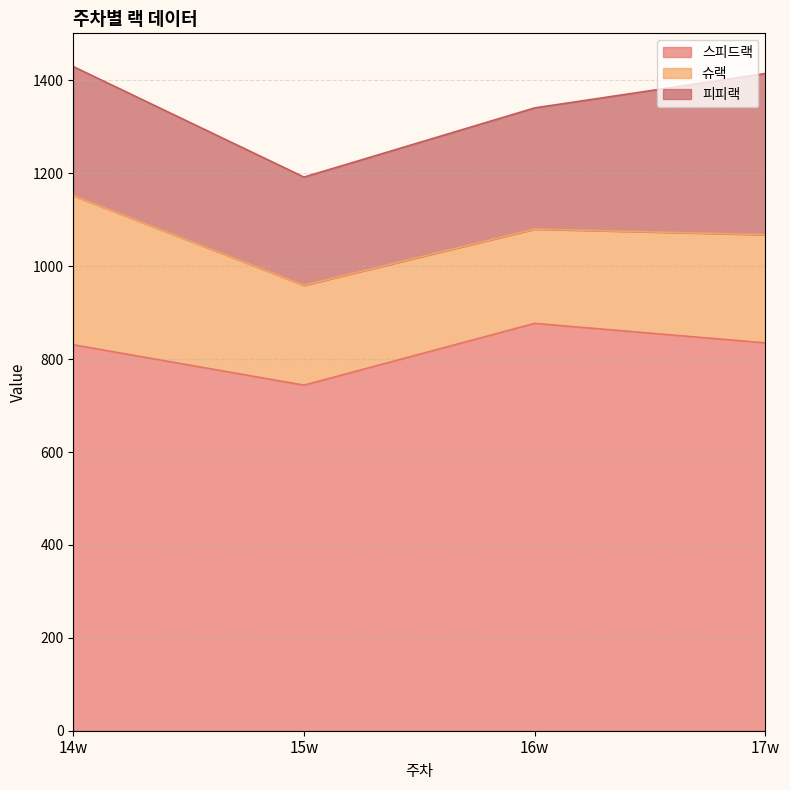

True or false: 슈랙 and 스피드랙 intersect in this chart.

False